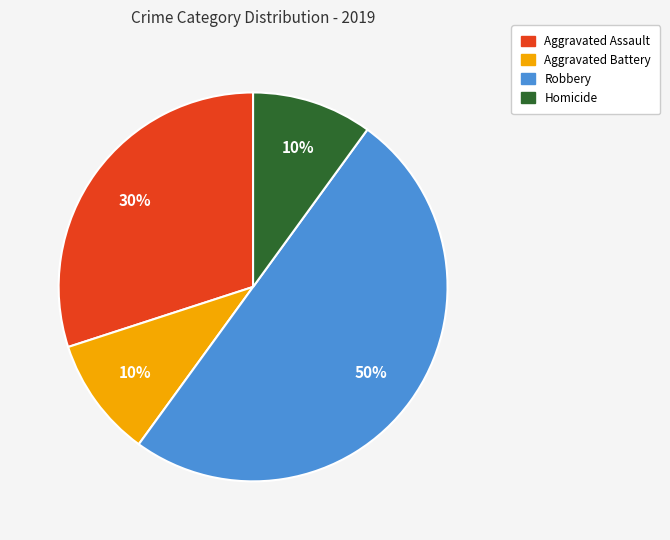

How many slices are in this pie chart?

4